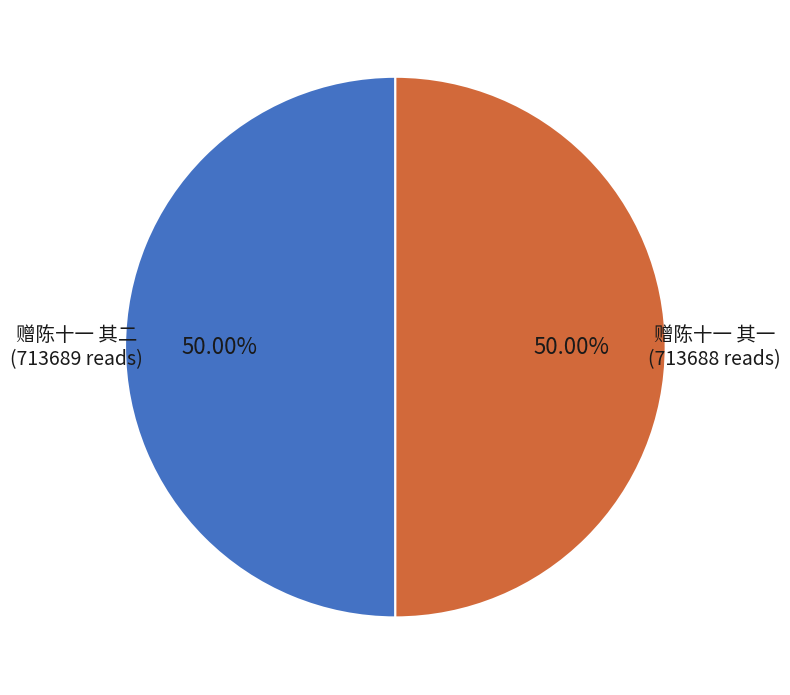

Approximately how many times larger is the value at 赠陈十一 其一 compared to 赠陈十一 其二?

1.0